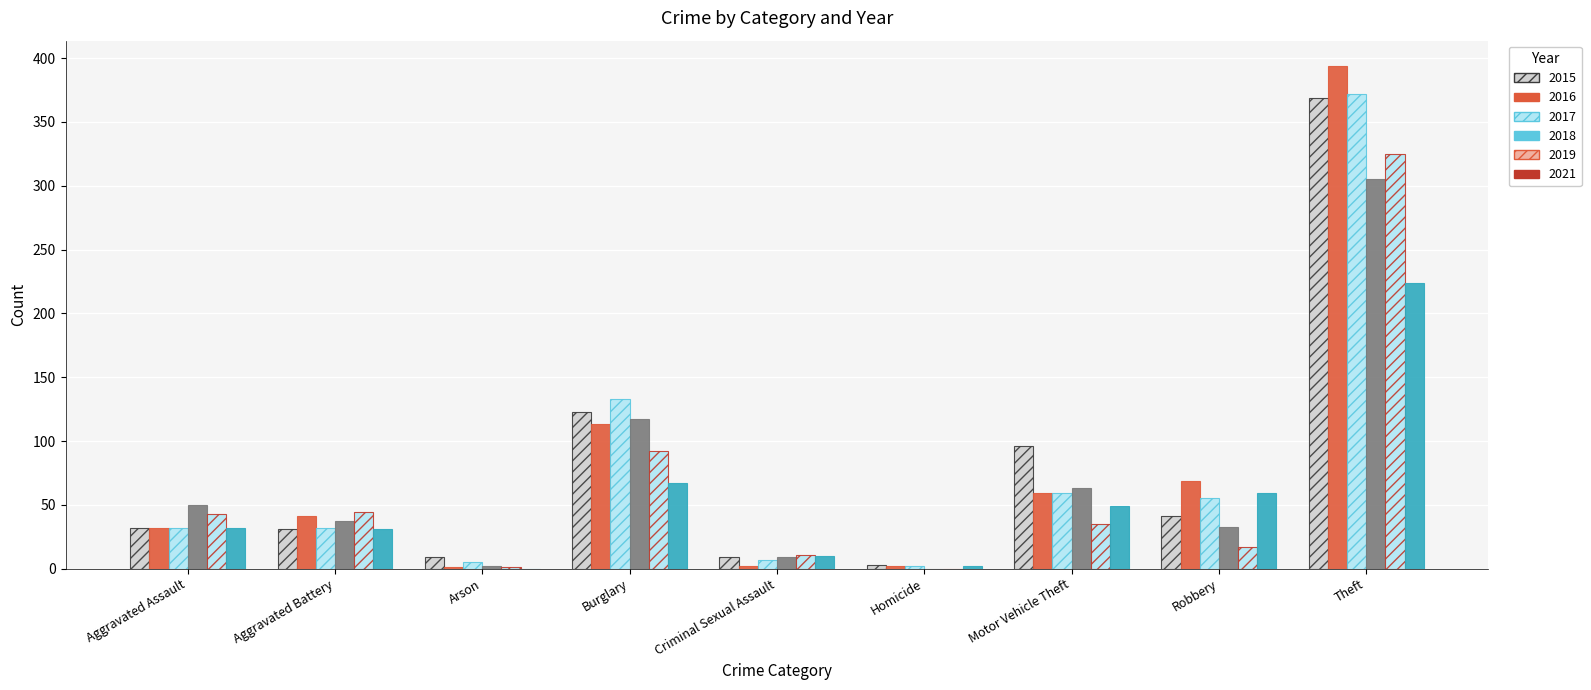

What is the difference between the second highest and minimum values in the 2018 series?

117